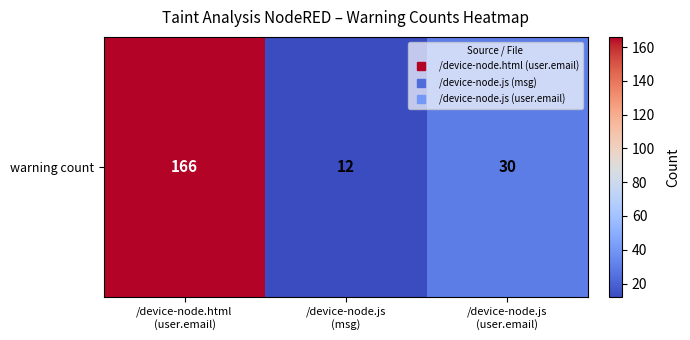

Reading right to left, list all the values displayed in this chart.

/device-node.js
(user.email)=30	/device-node.js
(msg)=12	/device-node.html
(user.email)=166